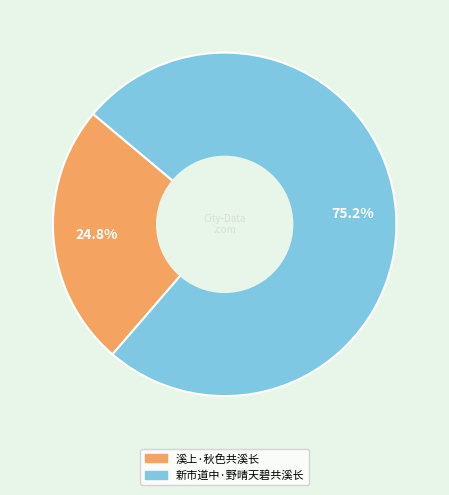

Count the number of slices in the pie.

2